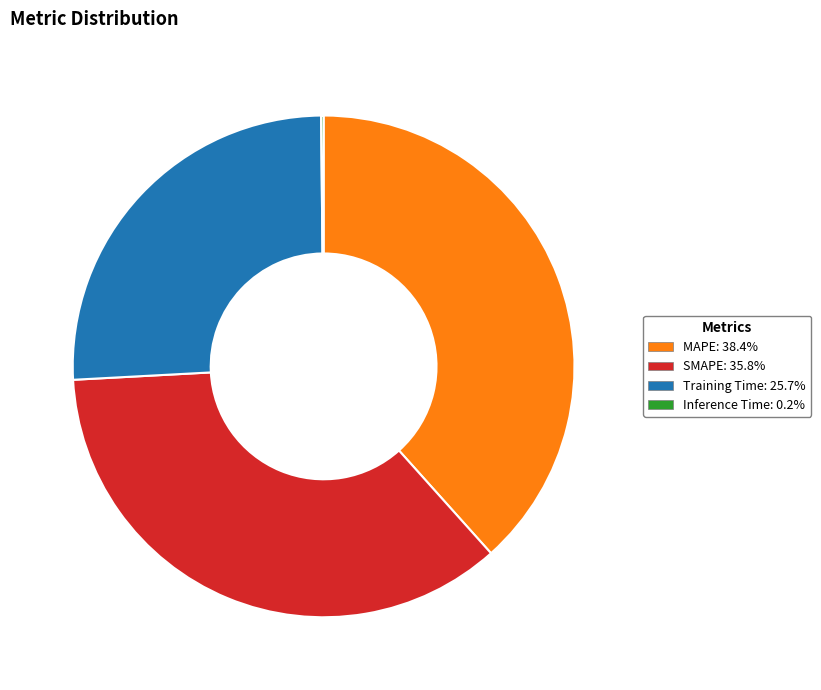

Is the sum of MAPE and SMAPE greater than half?

Yes